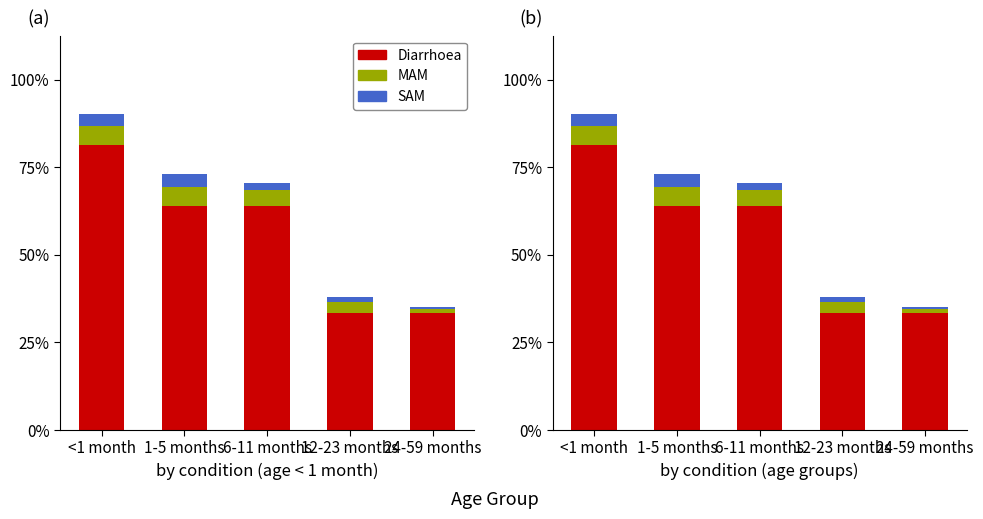

What is the label of the 3rd bar from the left?

6-11 months